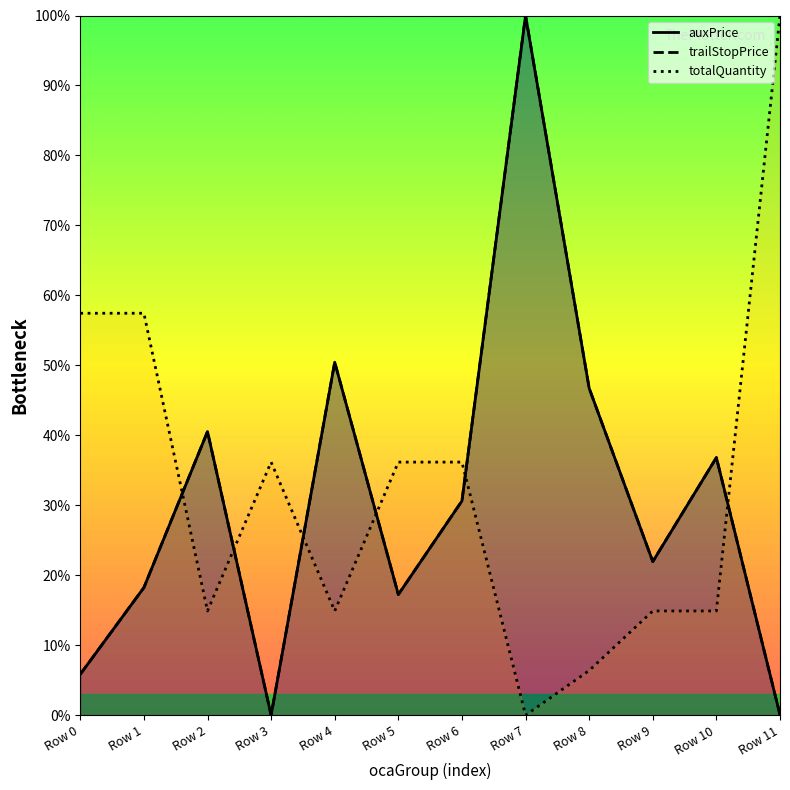

How many values in the trailStopPrice series are below 30?

6